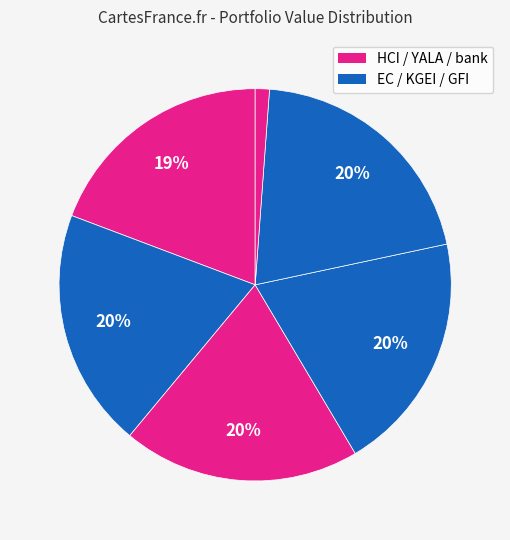

Which slice is the smallest?

bank